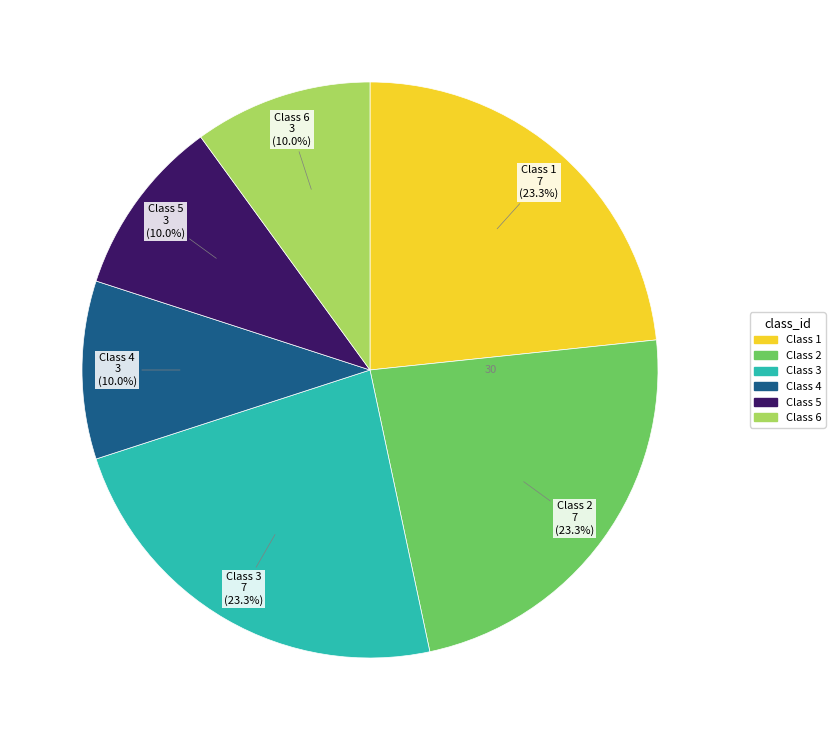

What percentage is the Class 3 slice, to the nearest percent?

23%